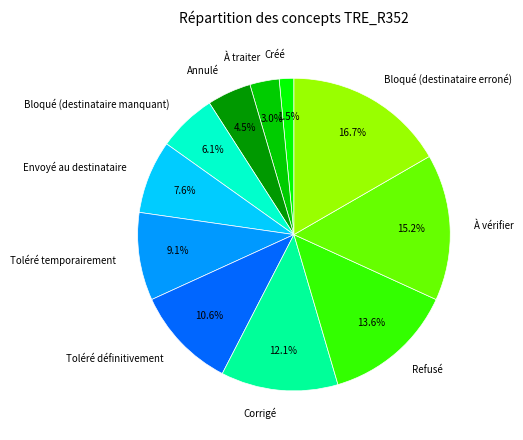

Which category has the smallest portion of the pie?

Créé